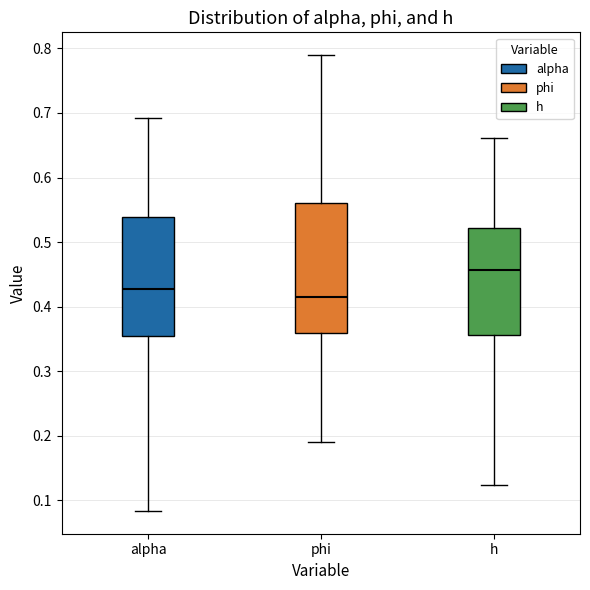

Reading left to right, read every box against the y-axis: the position of its median line, the range the box covers, and the ends of its whiskers. The values are not printed on the chart, so give them approximately, as read against the axis.

alpha: median 0.43, box 0.36 to 0.54, whiskers 0.08 to 0.69
phi: median 0.42, box 0.36 to 0.56, whiskers 0.19 to 0.79
h: median 0.46, box 0.36 to 0.52, whiskers 0.12 to 0.66